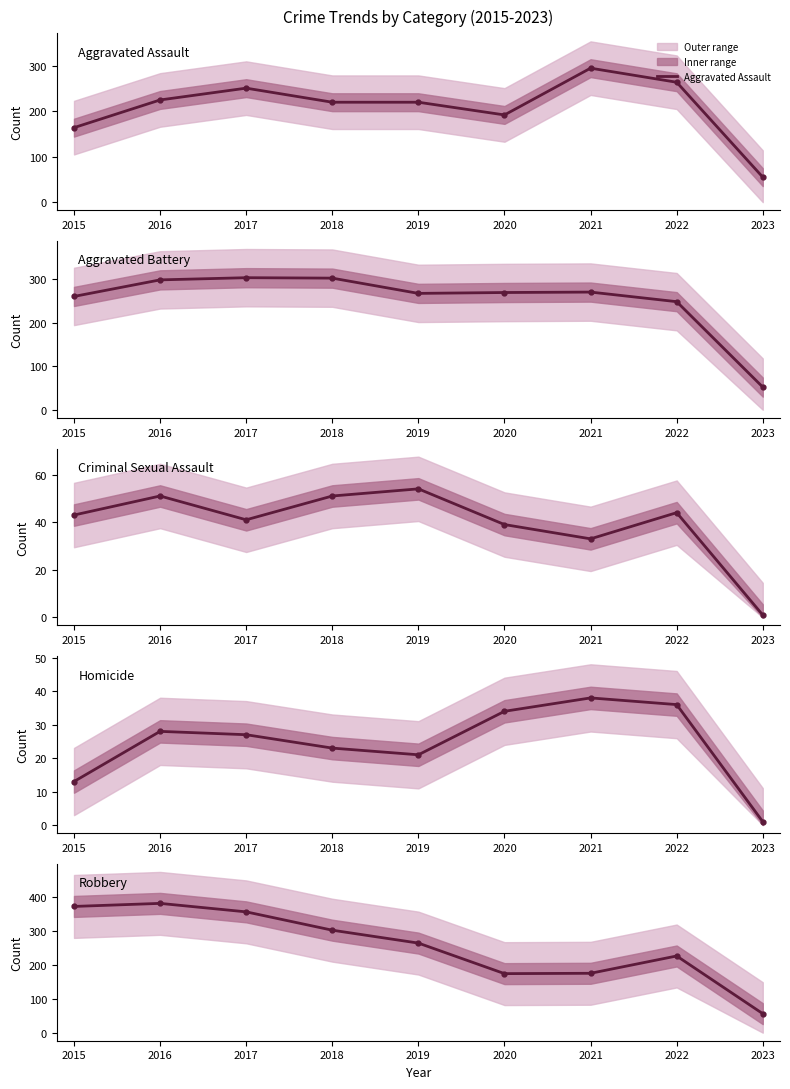

What is the difference between the maximum and minimum values in the Criminal Sexual Assault series?

53